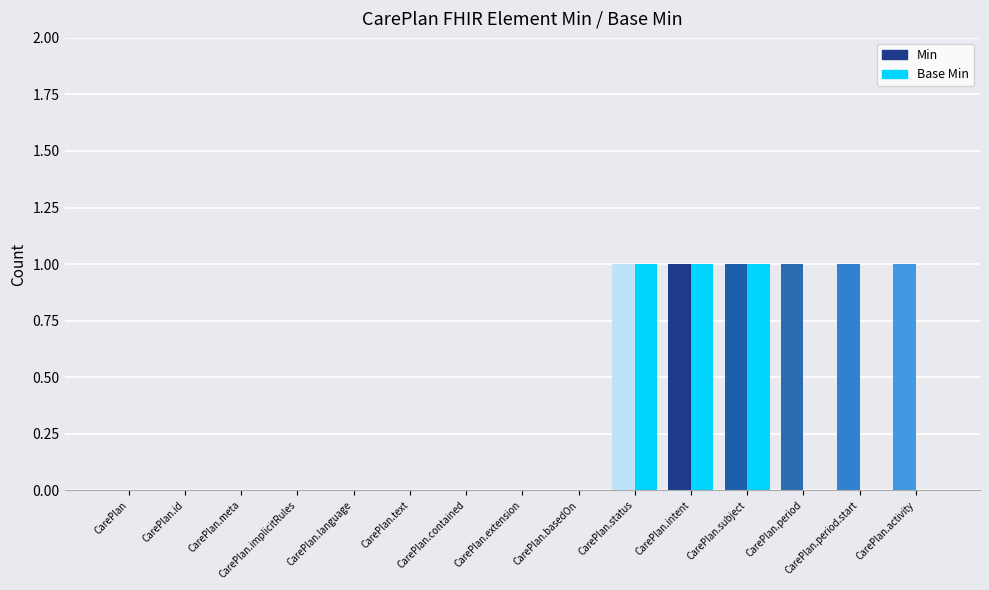

Reading left to right, list all the values displayed in this chart.

Min: 0	0	0	0	0	0	0	0	0	1	1	1	1	1	1
Base Min: 0	0	0	0	0	0	0	0	0	1	1	1	0	0	0